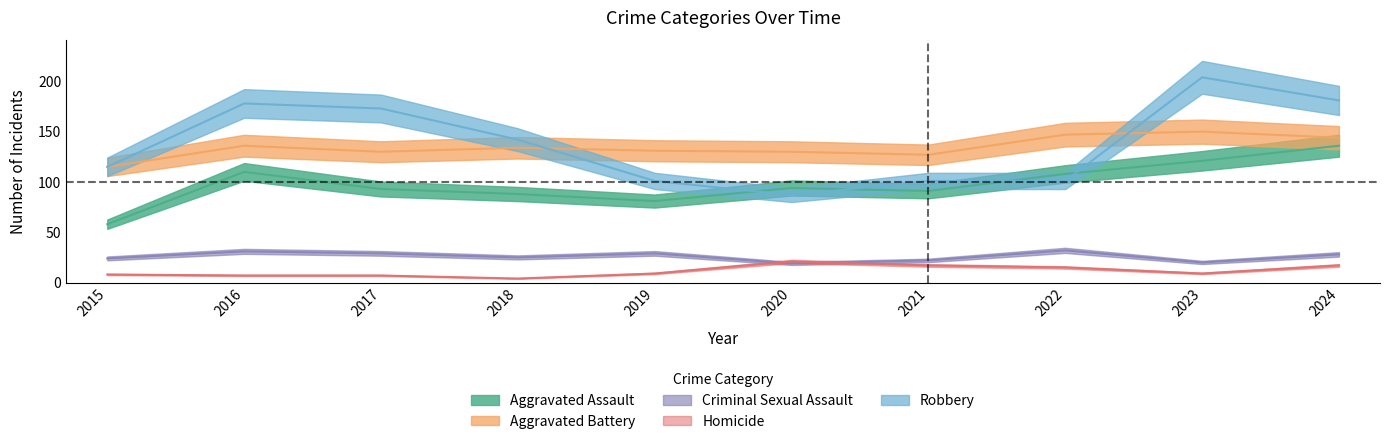

Where is Aggravated Assault nearest to the value 97?

2020